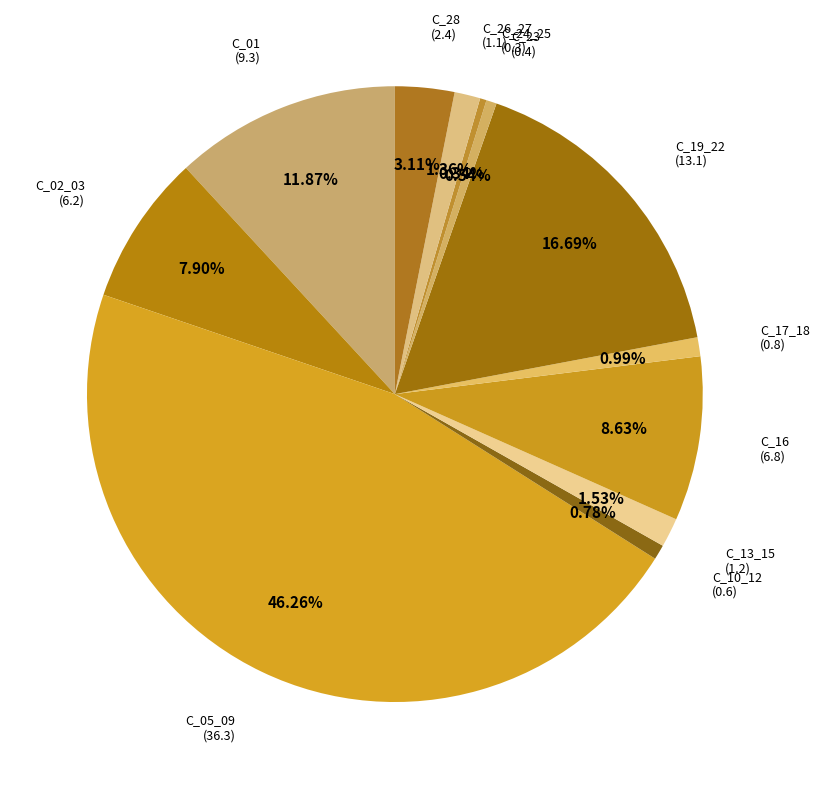

Is there a majority slice in this chart?

No